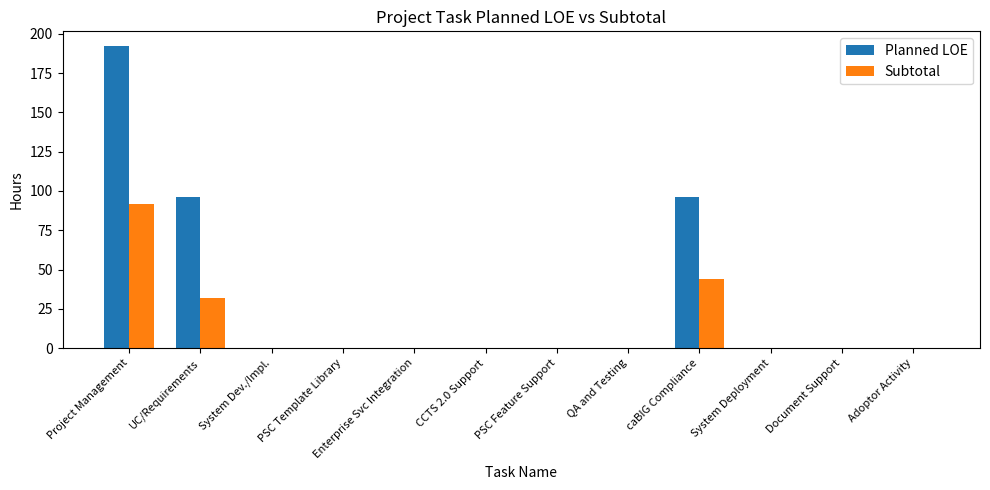

Does the chart contain stacked bars?

No